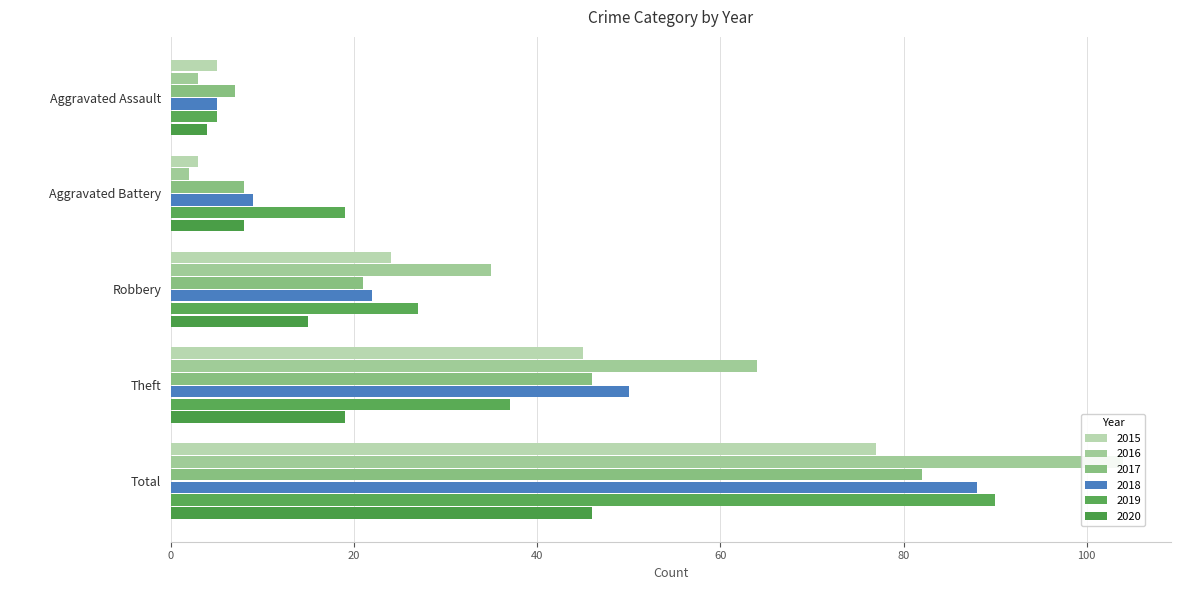

What is the minimum value shown in the chart?

2